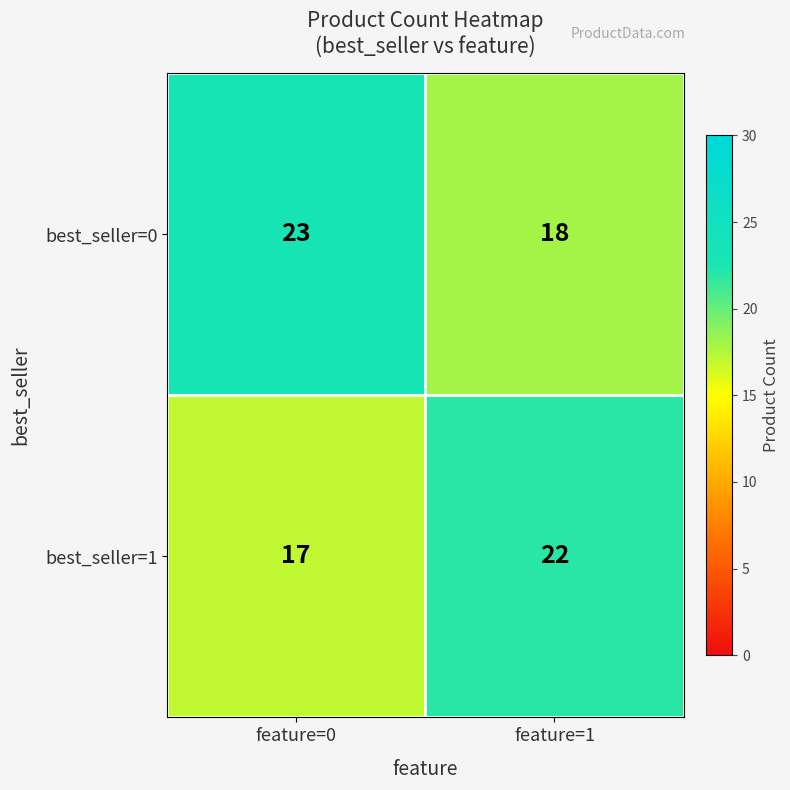

Read the best_seller=0 value at feature=0.

23